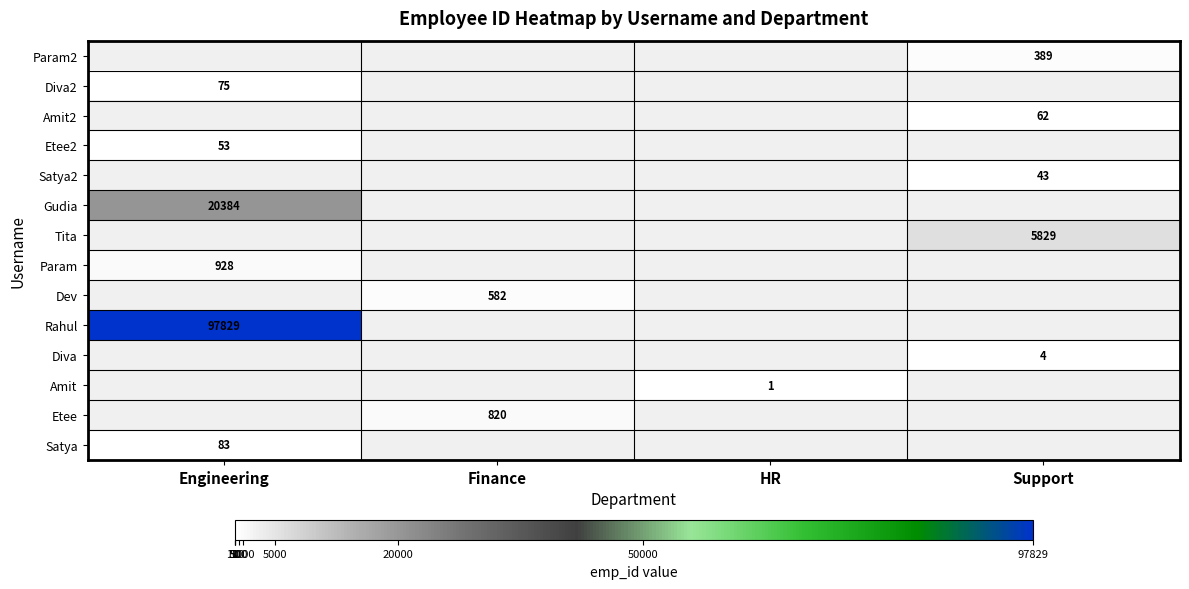

What is the maximum value shown in the chart?

97829.0